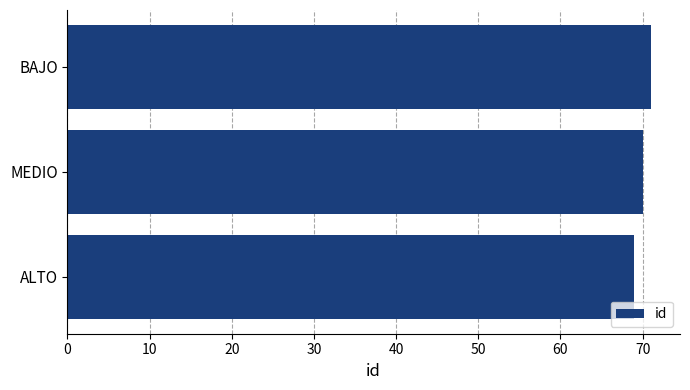

What is the approximate value at BAJO?

71